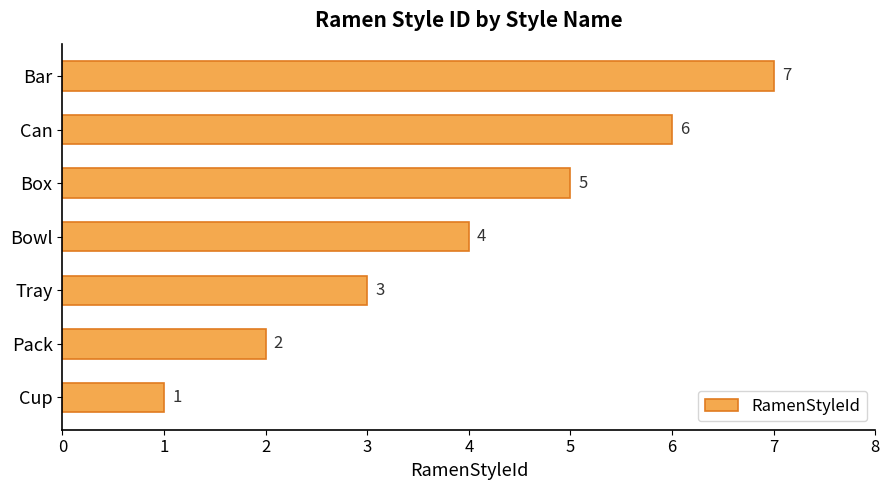

How many categories are shown in the chart?

7